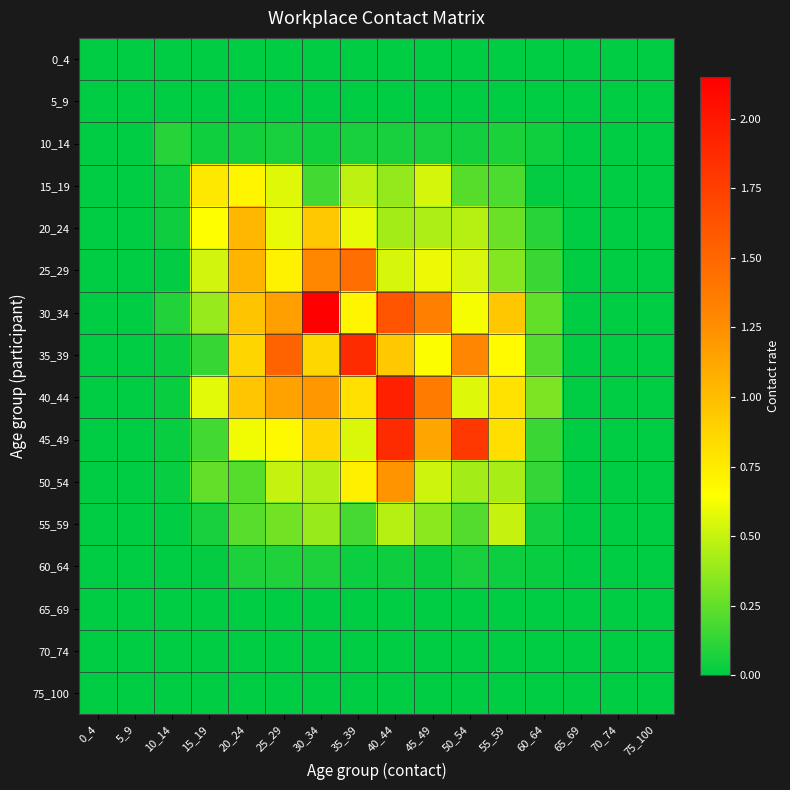

At which category is the sum across all series the highest?

40_44